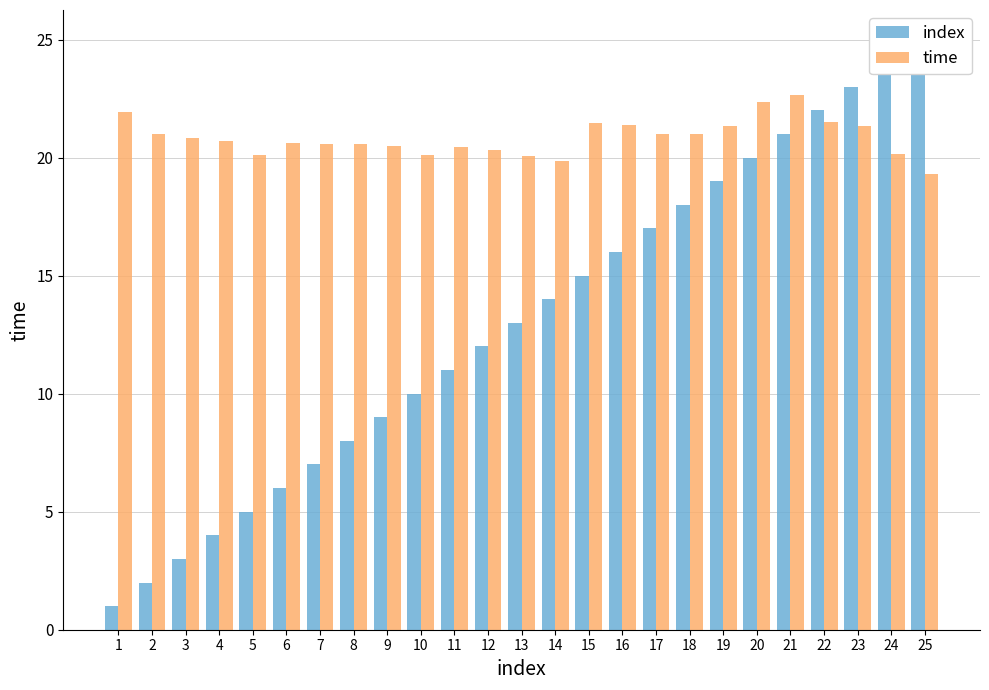

What is the difference between the maximum and minimum values in the time series?

3.3